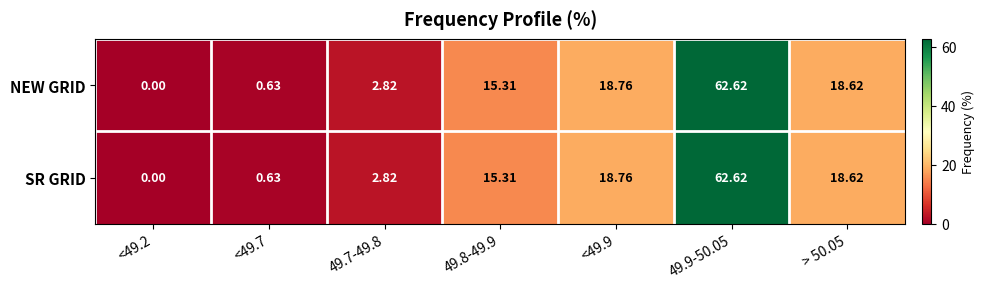

How many distinct data groups are displayed?

2